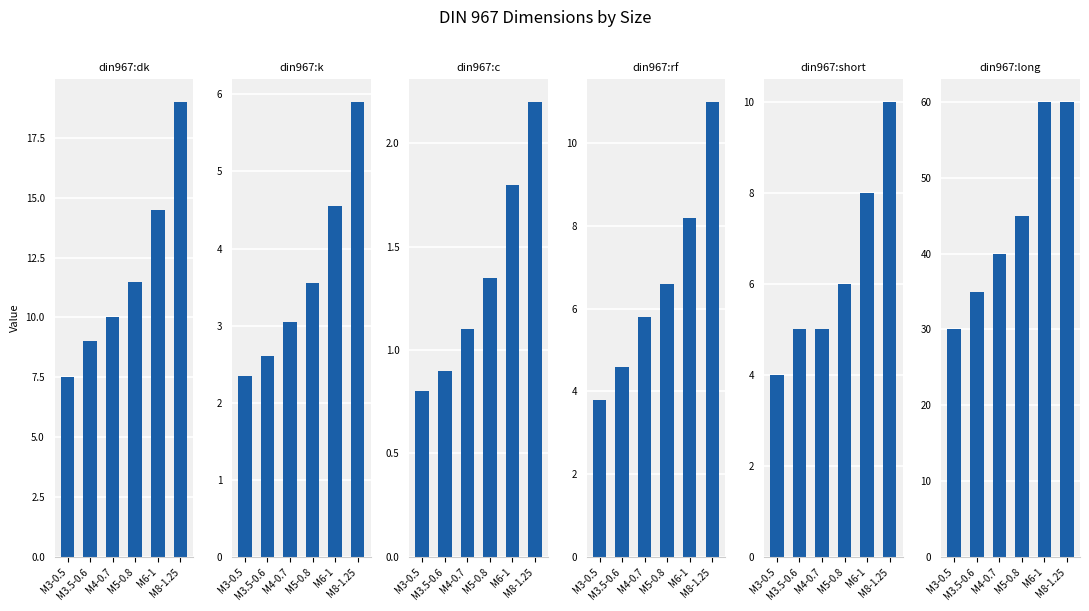

Where does the din967:c series first go above 1?

M4-0.7